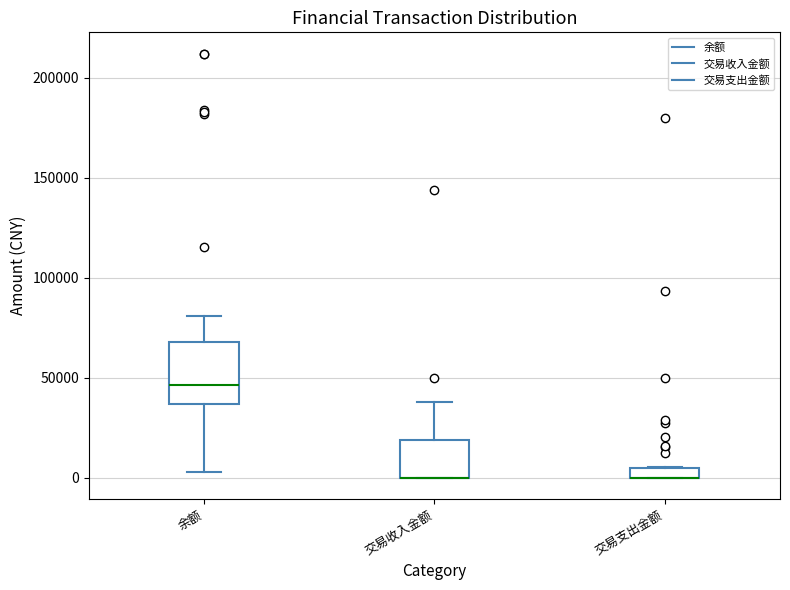

Where is the lower edge of the box for 交易收入金额 on the y-axis? The values are not printed on the chart, so give them approximately, as read against the axis.

0